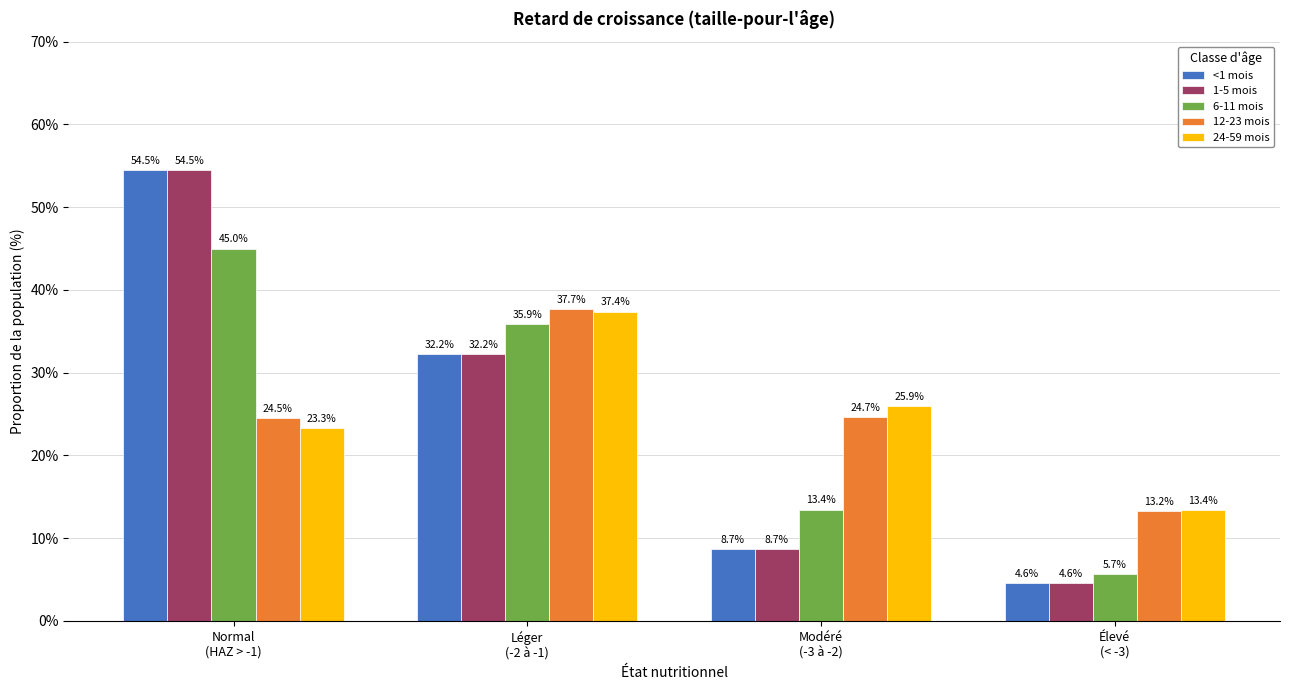

How many distinct data groups are displayed?

5